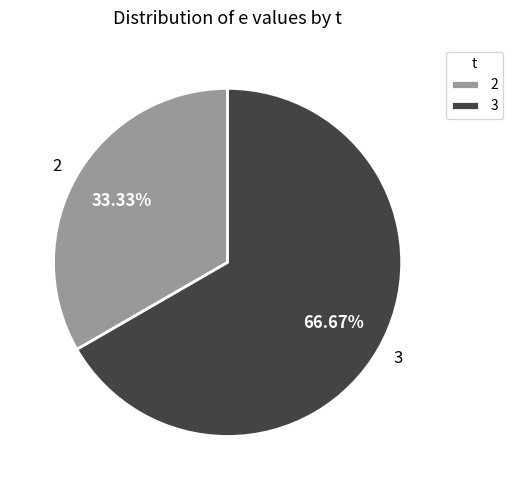

Is there any slice that represents more than half of the pie?

Yes